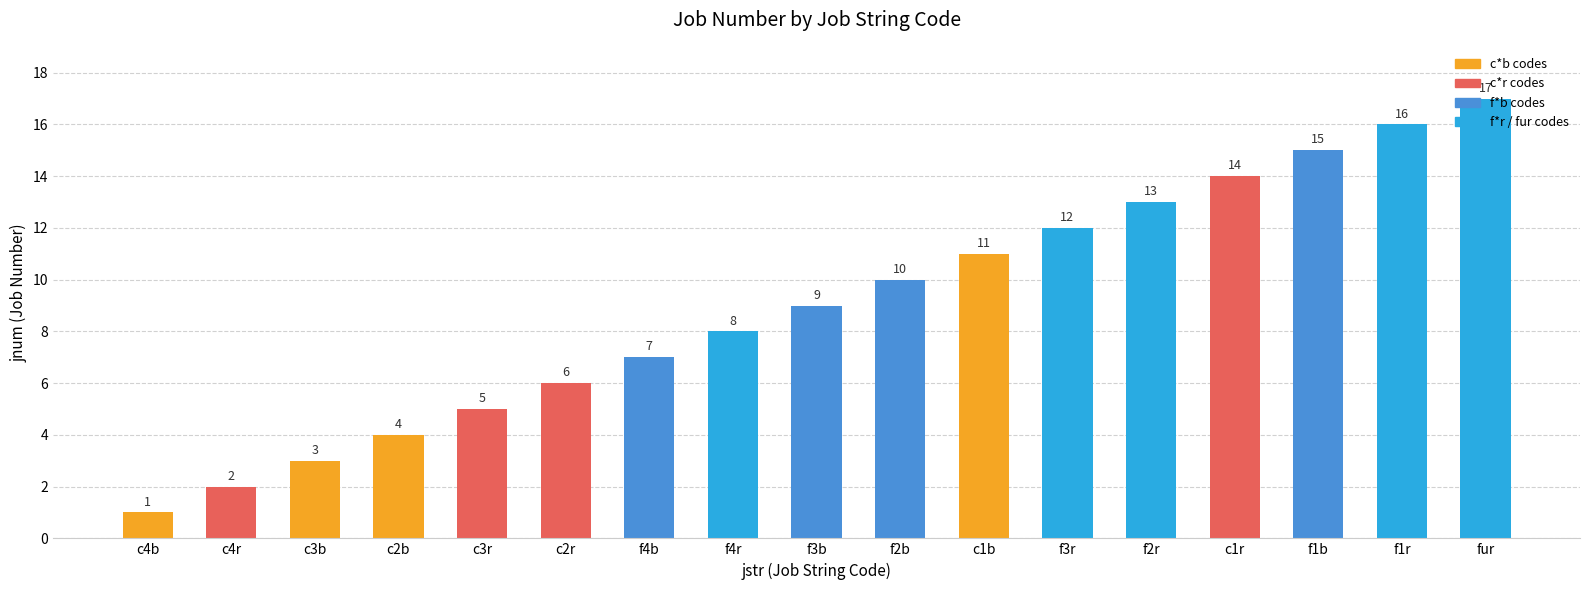

Rank the categories by value from lowest to highest.

c4b, c4r, c3b, c2b, c3r, c2r, f4b, f4r, f3b, f2b, c1b, f3r, f2r, c1r, f1b, f1r, fur